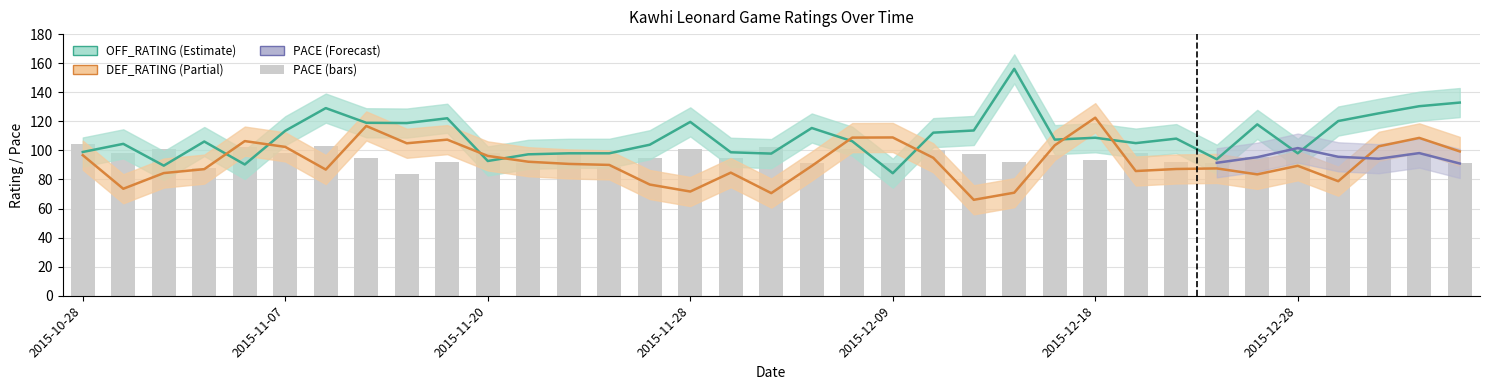

What is the label of the 1st bar from the right?

2016-01-06